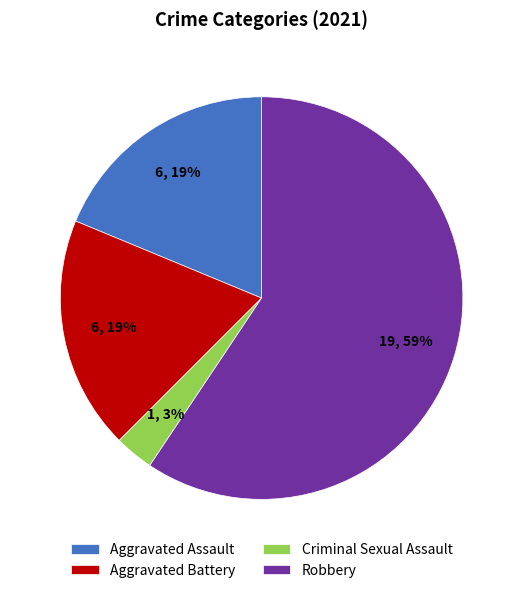

Count the number of slices in the pie.

4